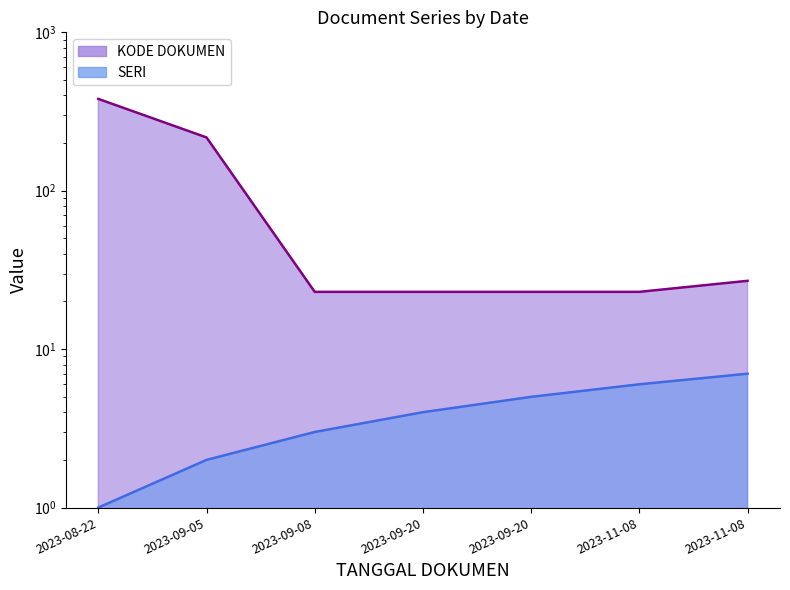

What is the difference between the maximum and minimum values in the KODE DOKUMEN series?

357